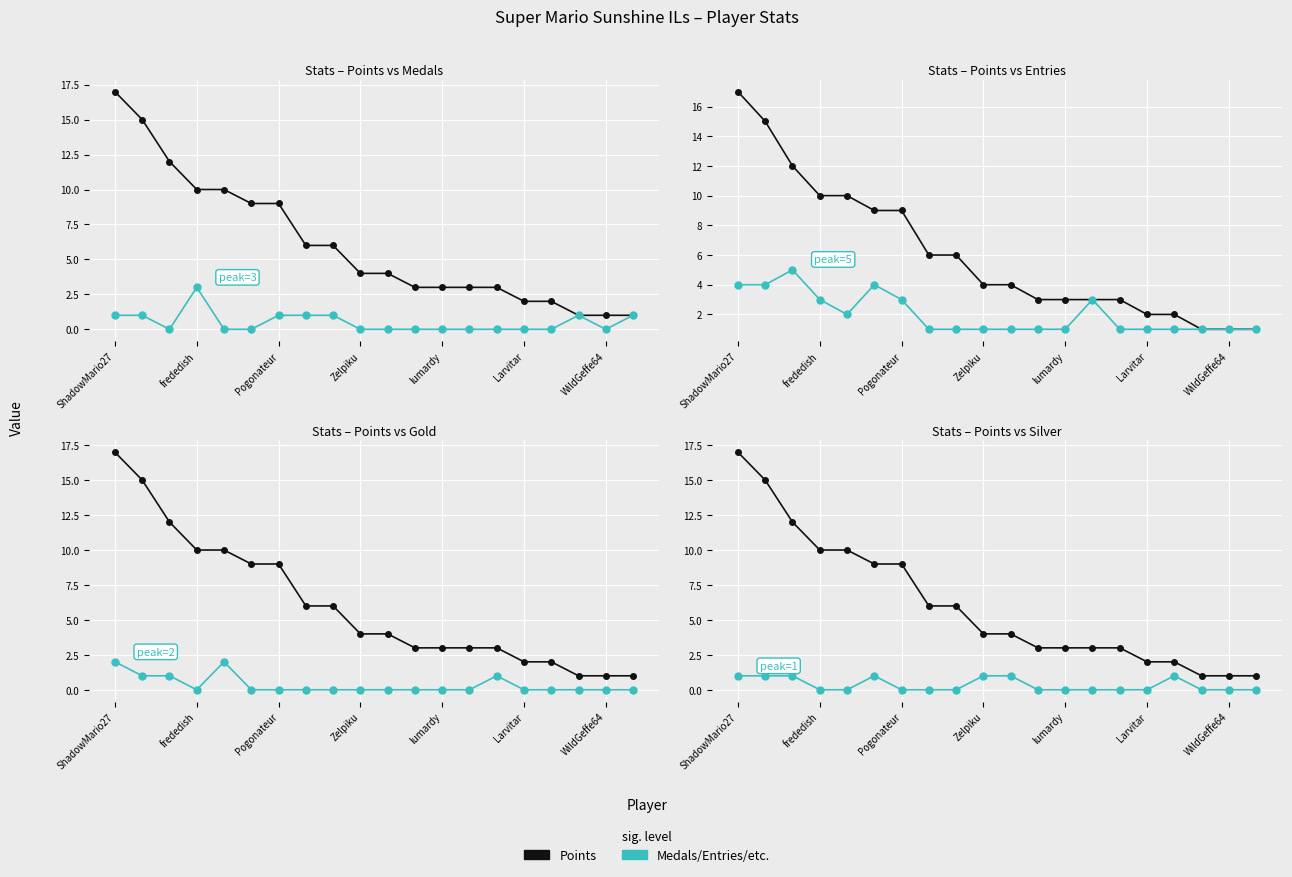

What is the sum of all Points values?

121